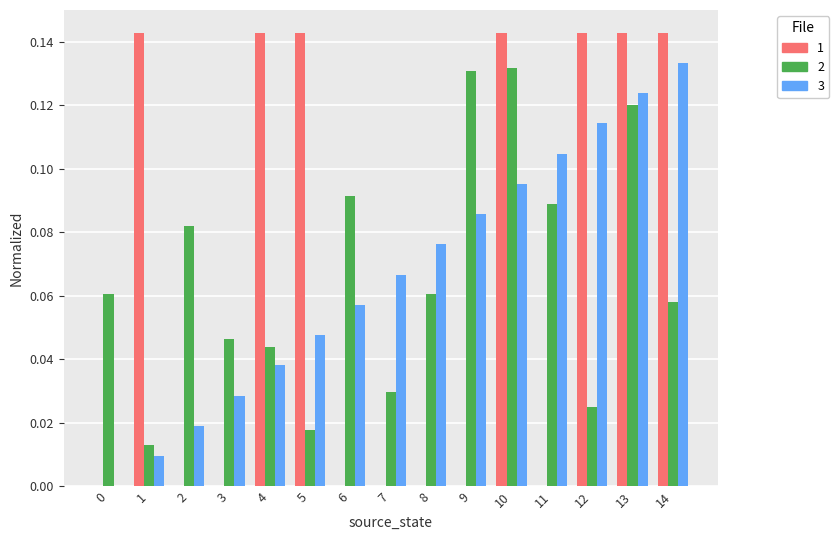

At which category is the sum across all series the highest?

13